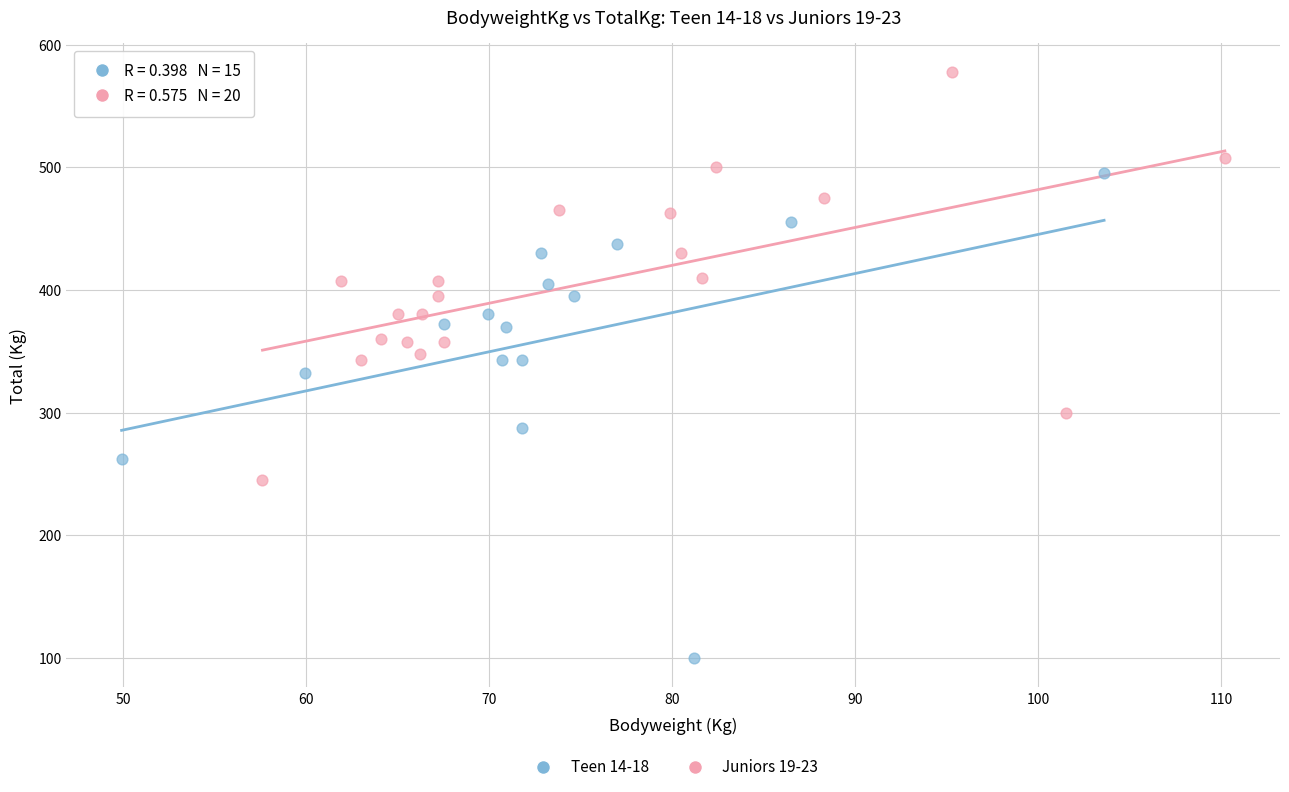

Which series has the largest Y range (max minus min)?

Teen 14-18